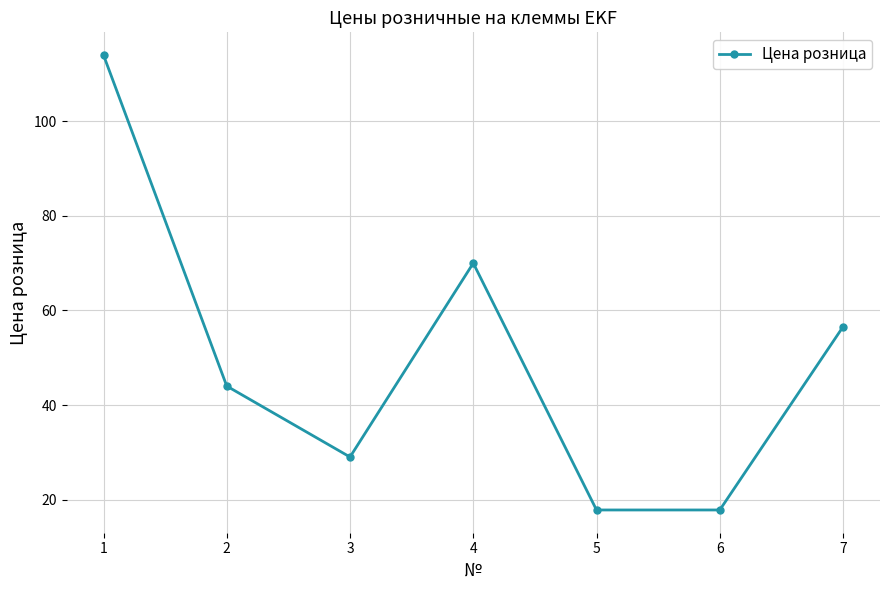

The value at 5 is 26.1. True or false?

False